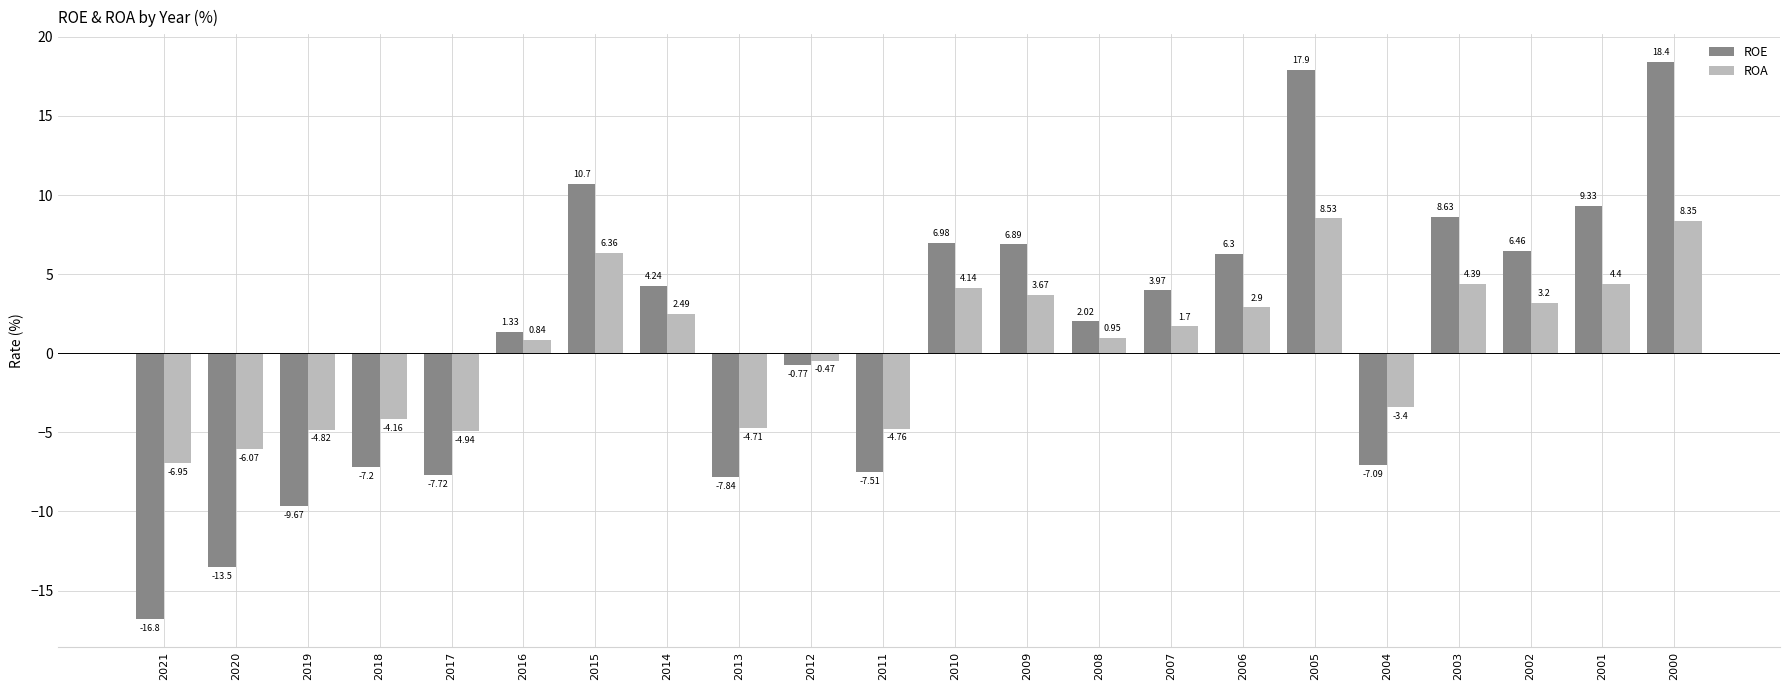

Which series has the largest range (max minus min)?

ROE